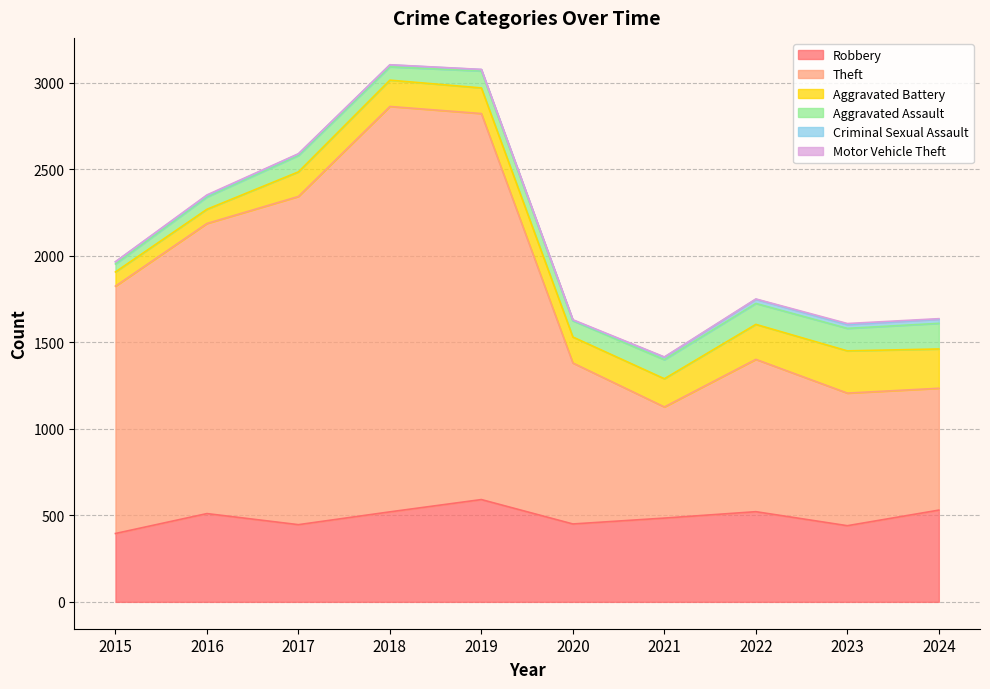

Which series has the widest spread of values?

Theft